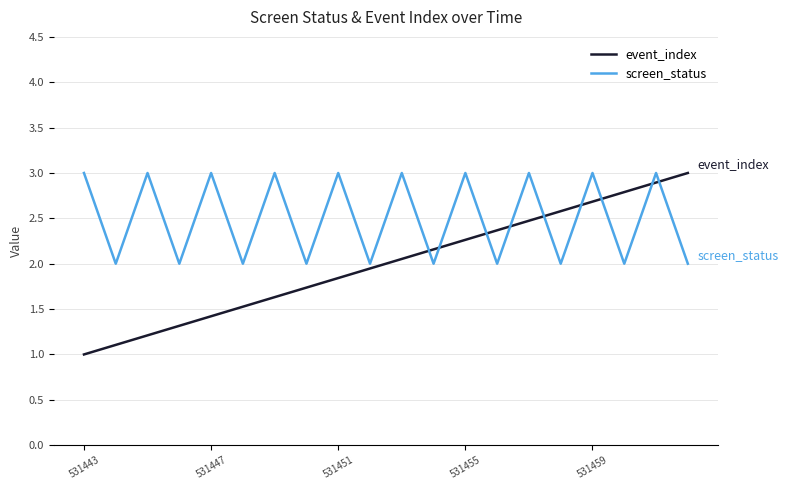

List the series in order of their overall mean, highest first.

screen_status, event_index